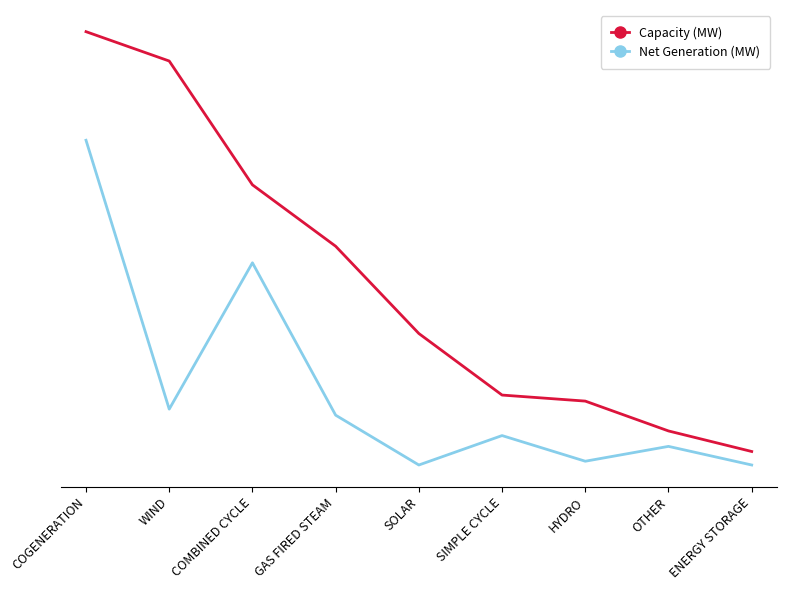

Which category has the lowest value in the Capacity (MW) series?

ENERGY STORAGE